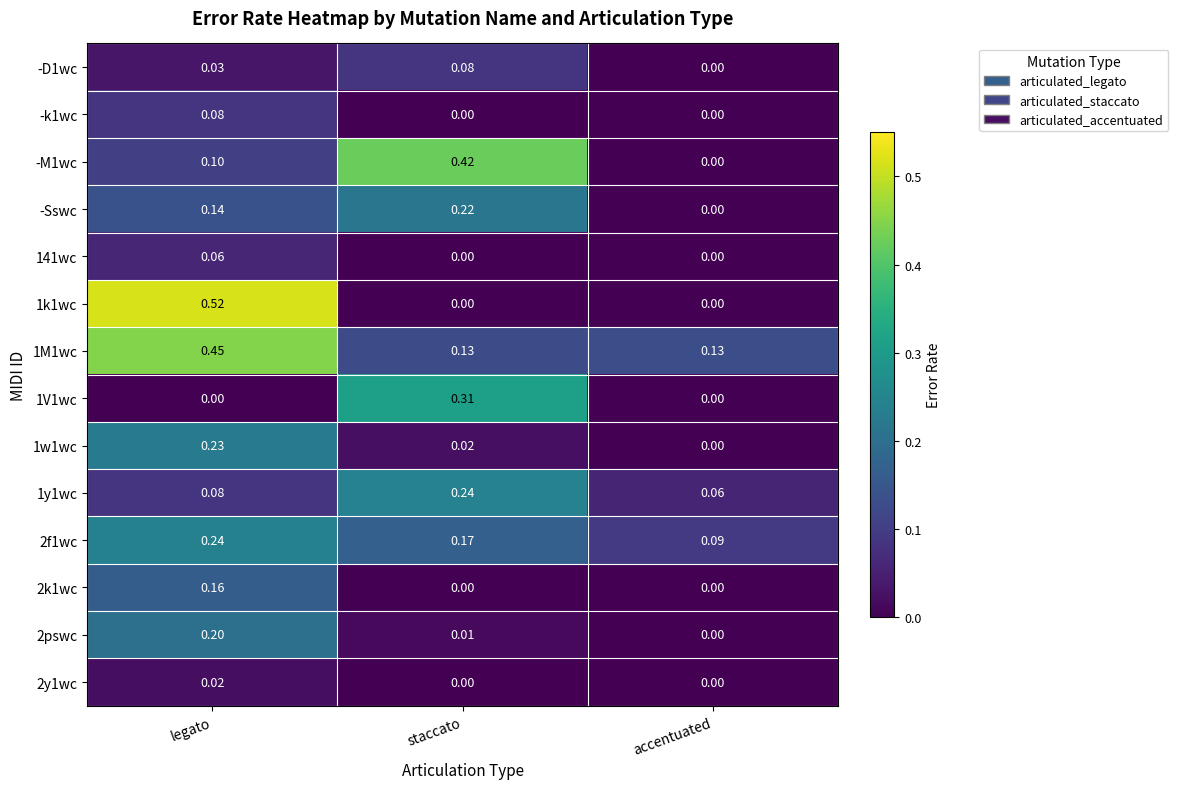

At which category is the sum across all series the highest?

legato